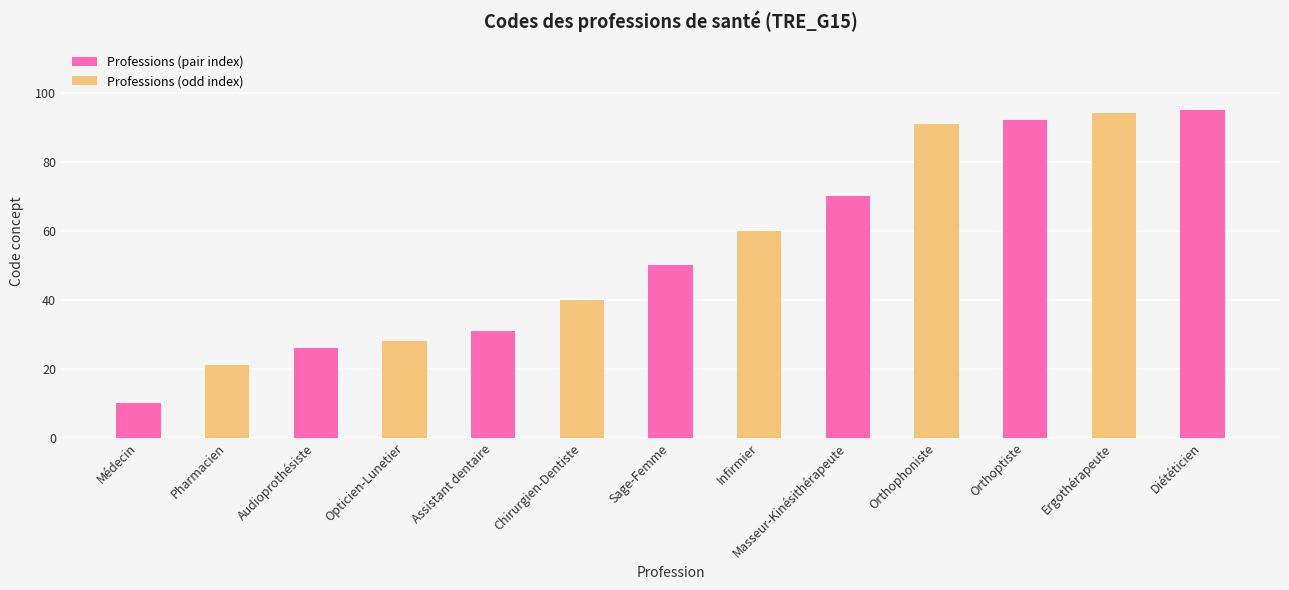

Which label corresponds to the smallest value in the chart?

Médecin